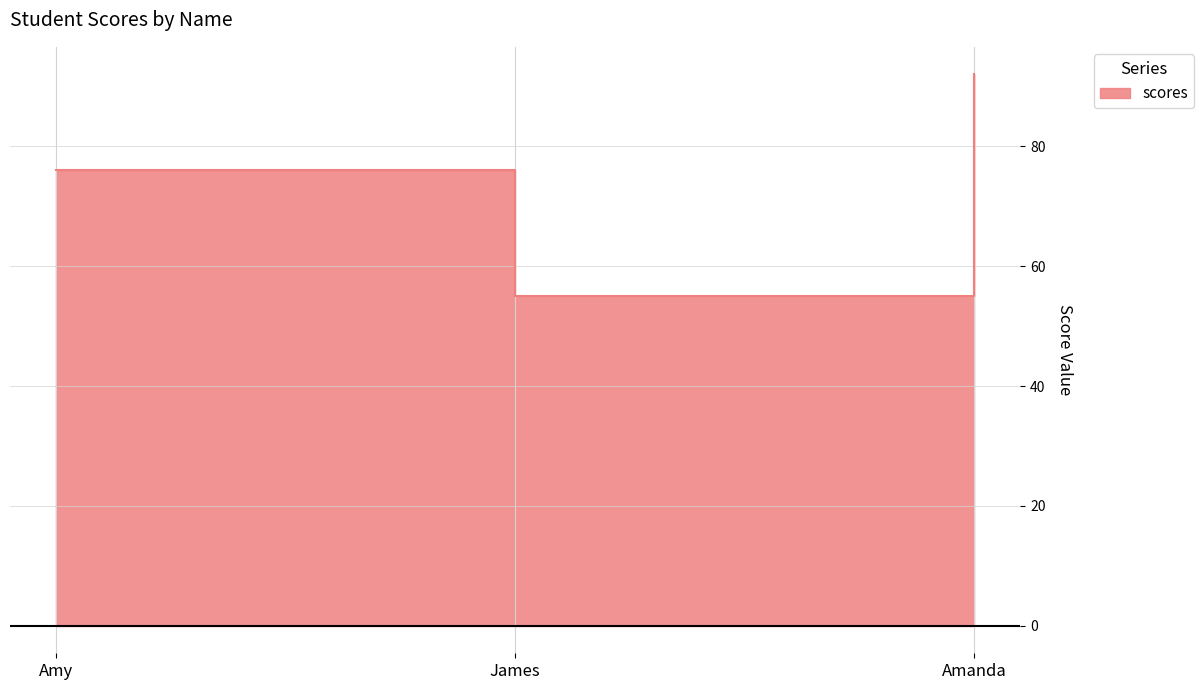

Rank the categories by value from highest to lowest.

Amanda, Amy, James